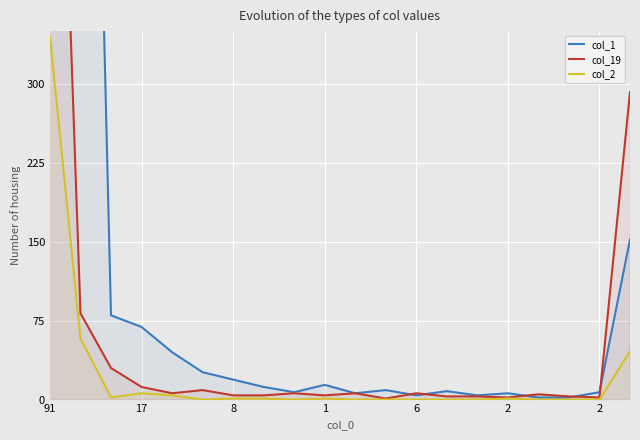

Which label corresponds to the largest value in the chart?

91